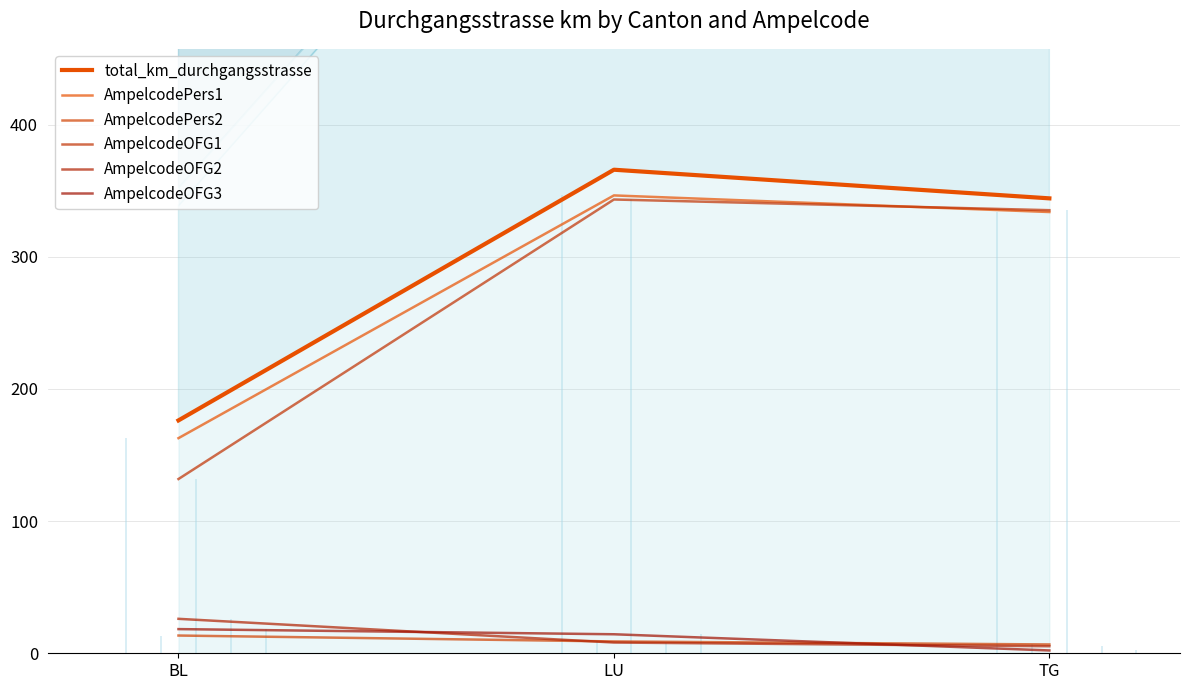

True or false: AmpelcodePers2 has a value of 9.0 at LU.

True